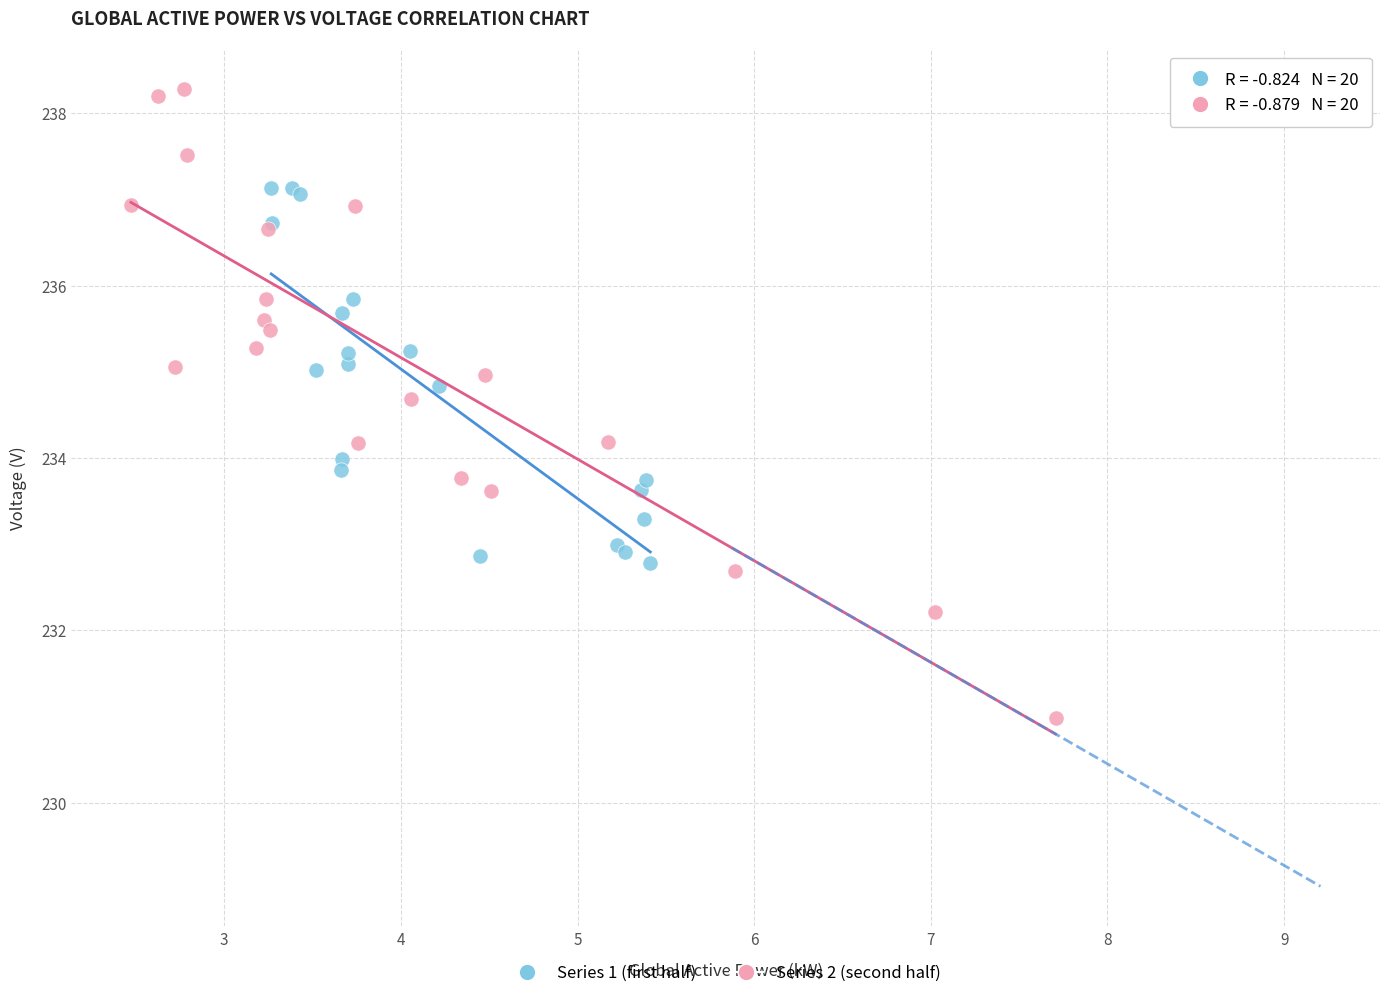

What are all the series names shown in the legend?

Series 1 (first half), Series 2 (second half)